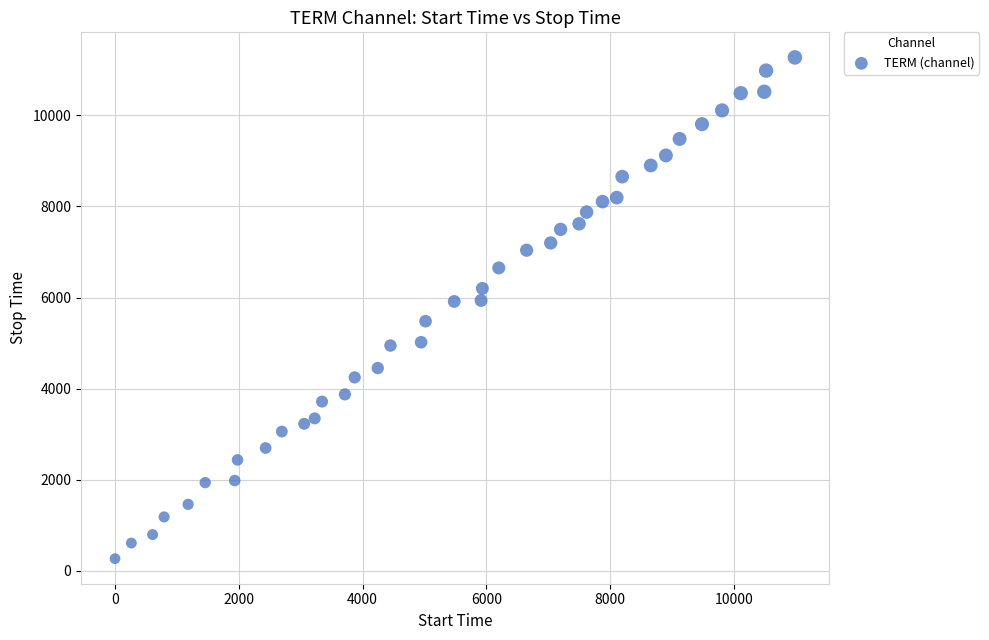

What is the range of Y values (max minus min)?

11010